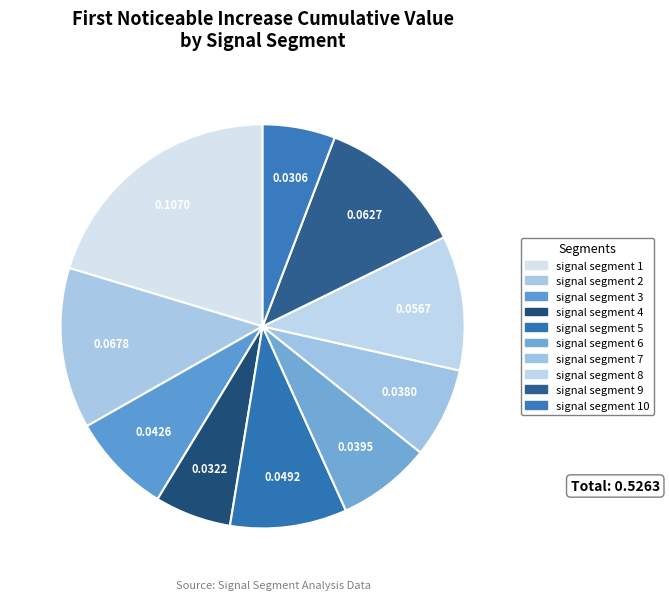

Is there a majority slice in this chart?

No